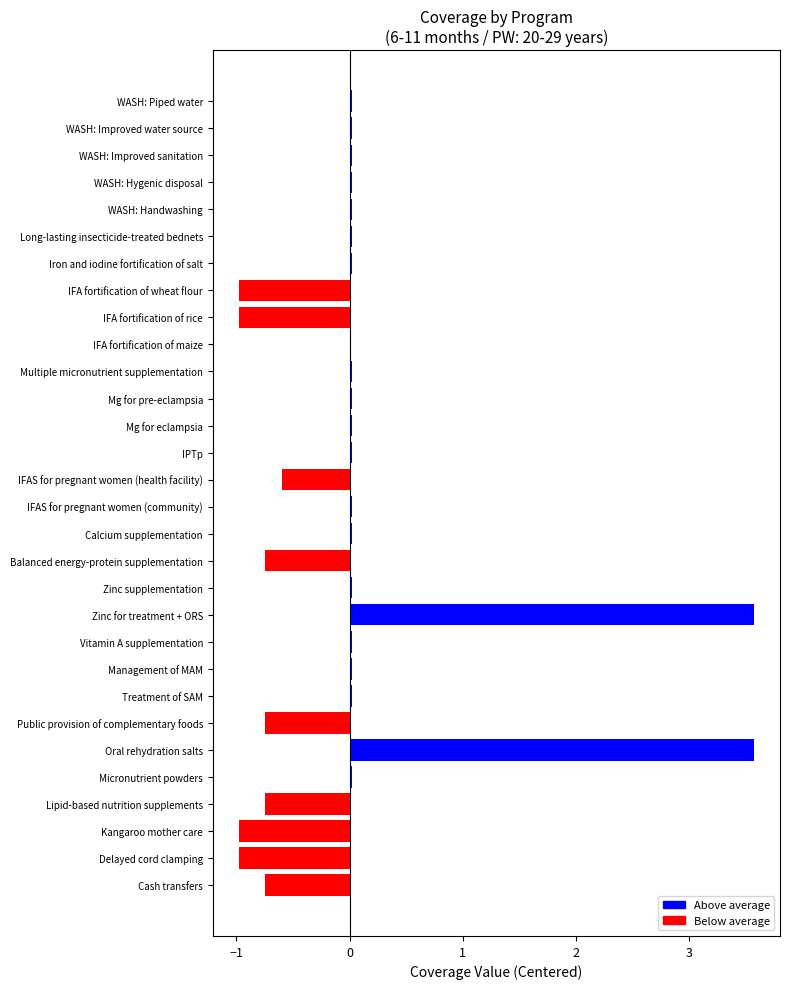

What is the change in value from Cash transfers to Oral rehydration salts?

+4.3